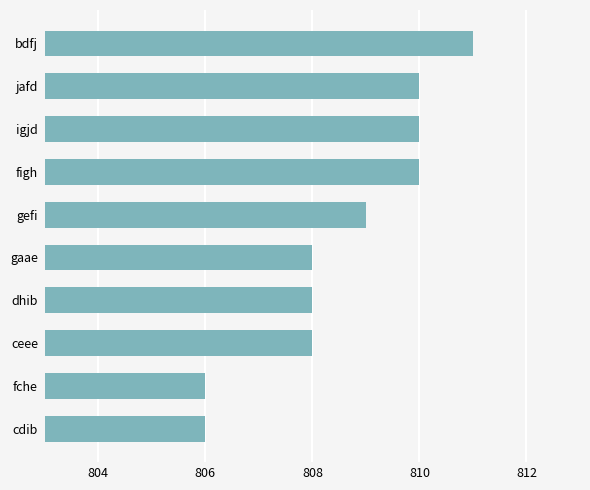

Approximately how many times larger is the value at ceee compared to fche?

1.0